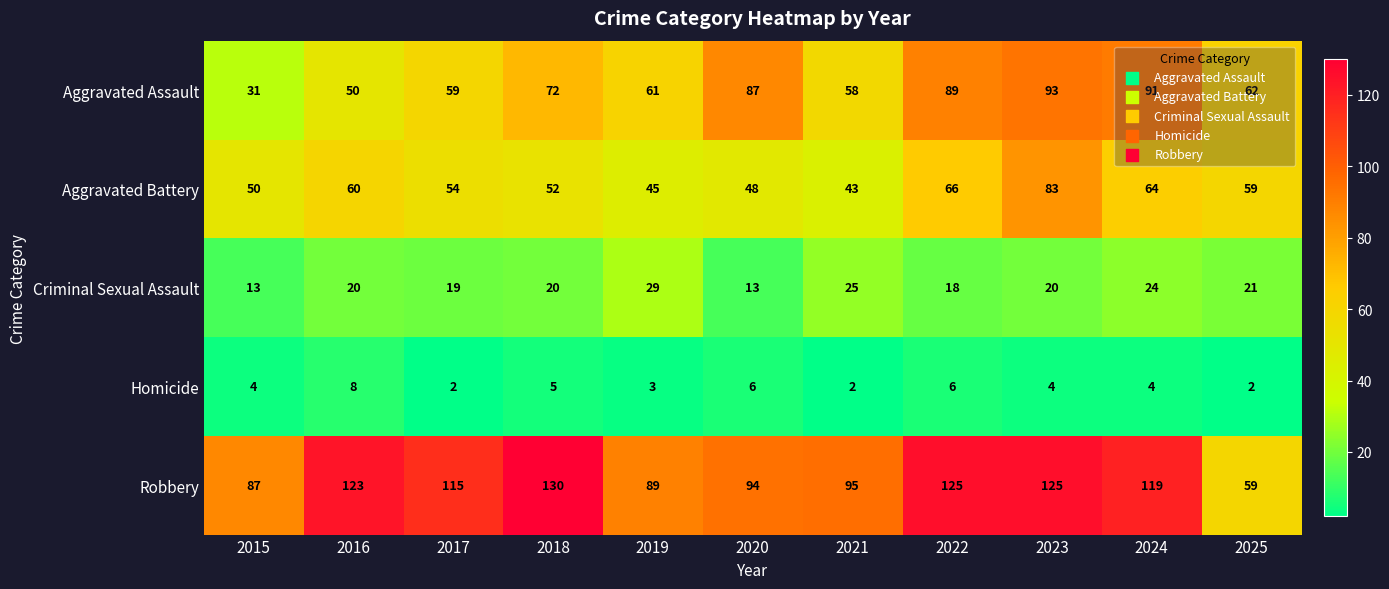

Is it true that Aggravated Assault equals 36 at 2025?

False